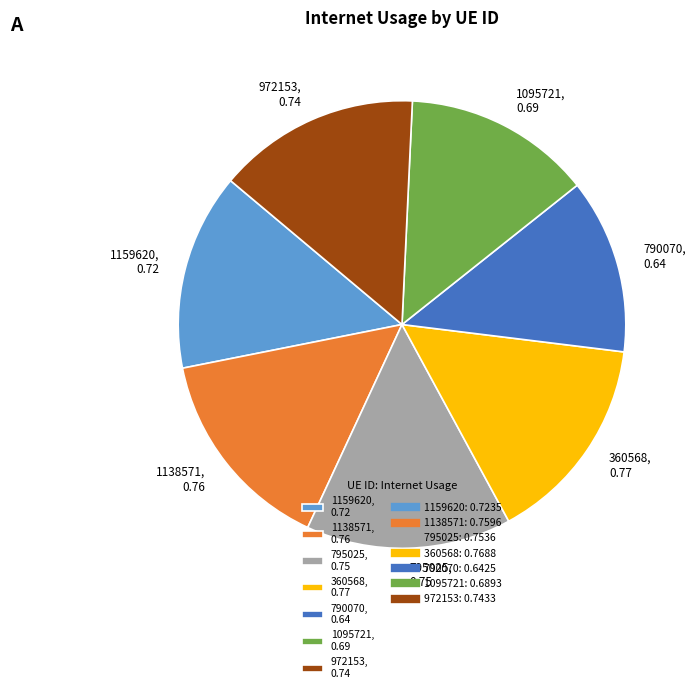

Combined, do 1095721, 0.69 and 790070, 0.64 account for over 50%?

No